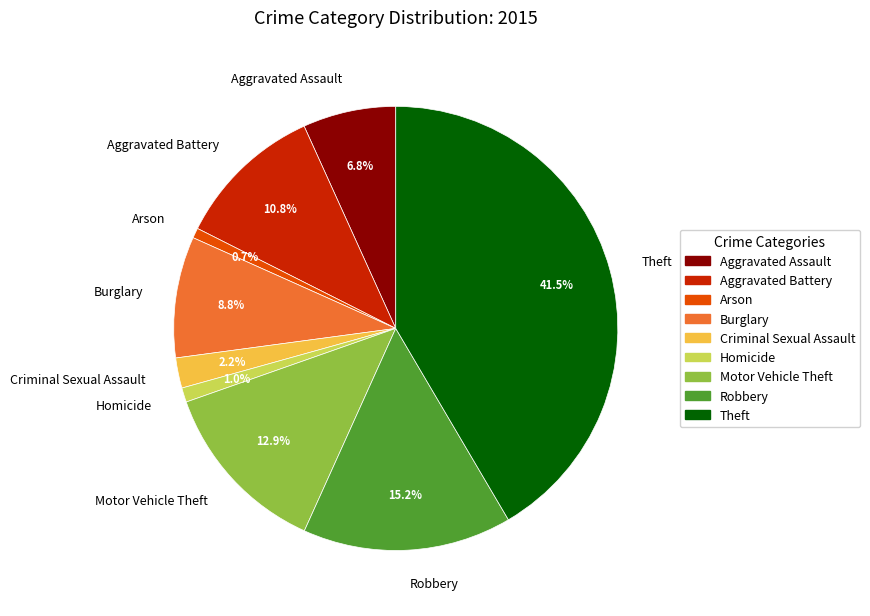

True or false: Aggravated Assault accounts for 7% of the total.

True